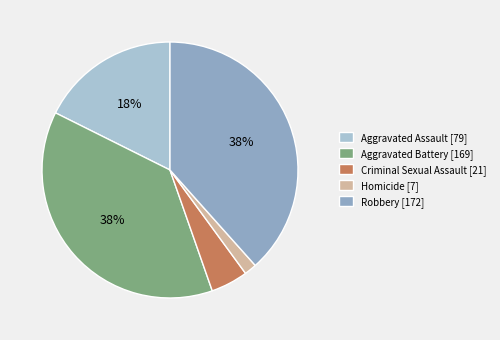

Which category has the smallest portion of the pie?

Homicide [7]